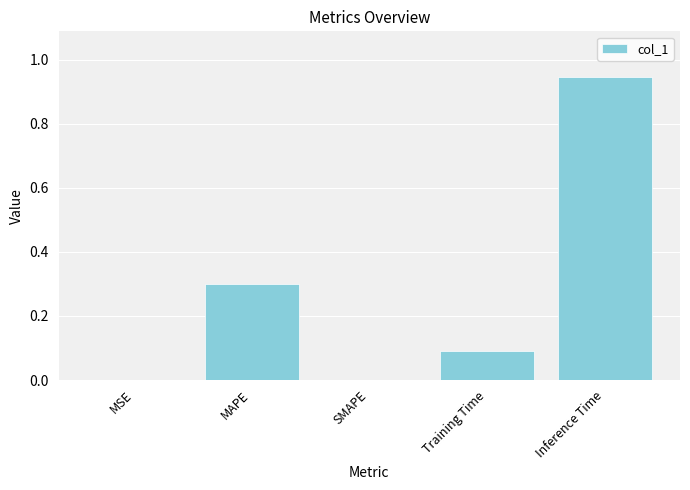

What is the sum of the values at Training Time and SMAPE?

0.1